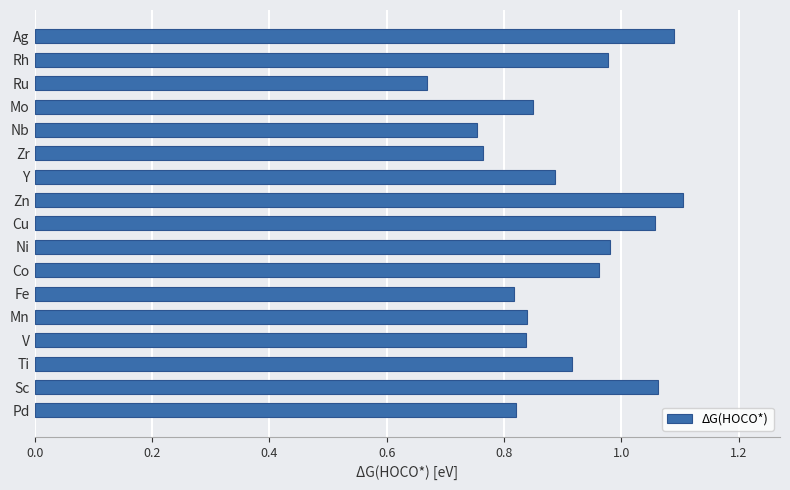

Which category has the lowest value across all series?

Ru